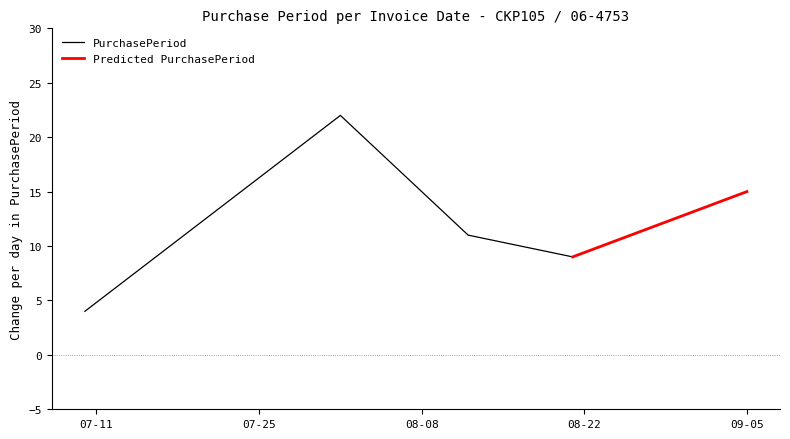

Rank the categories by value from highest to lowest.

2017-08-01, 2017-09-05, 2017-08-12, 2017-08-21, 2017-07-10